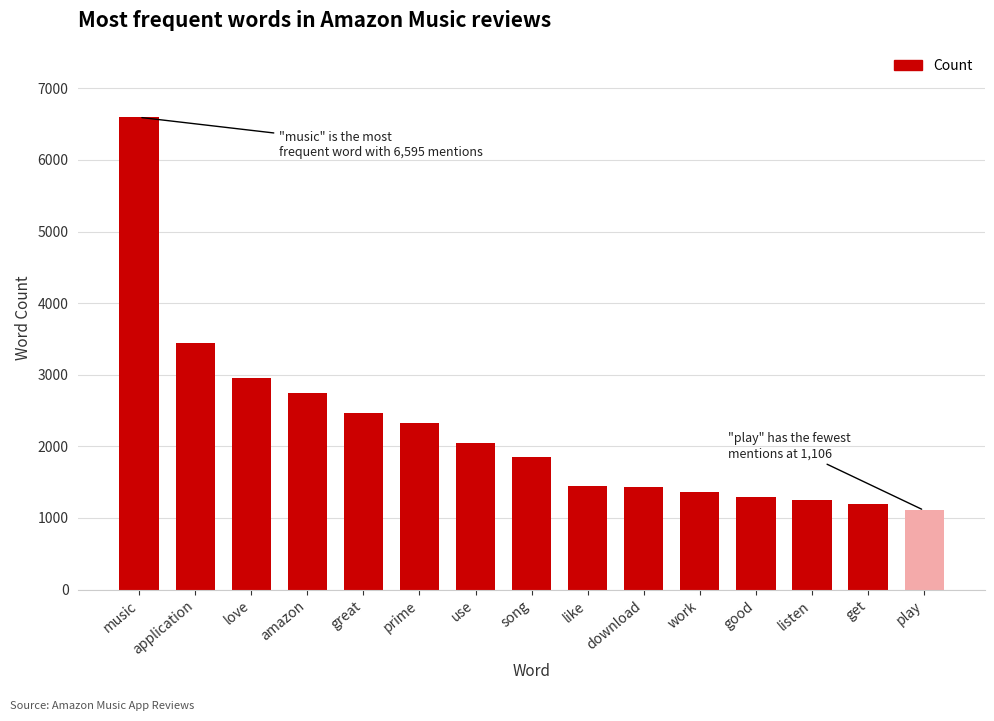

What is the difference between the maximum and second lowest values?

5394